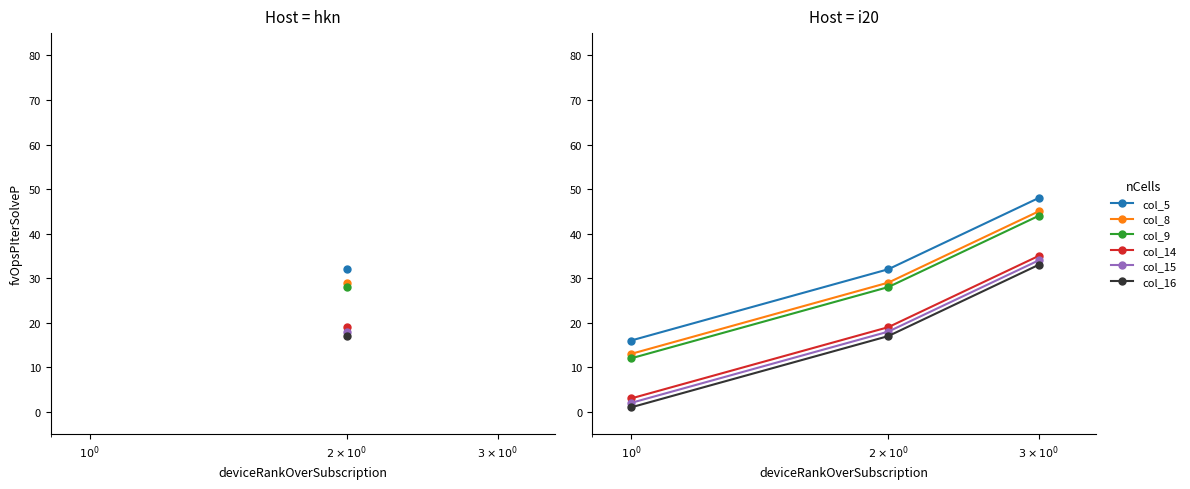

How many data points in col_16 are less than 17?

1